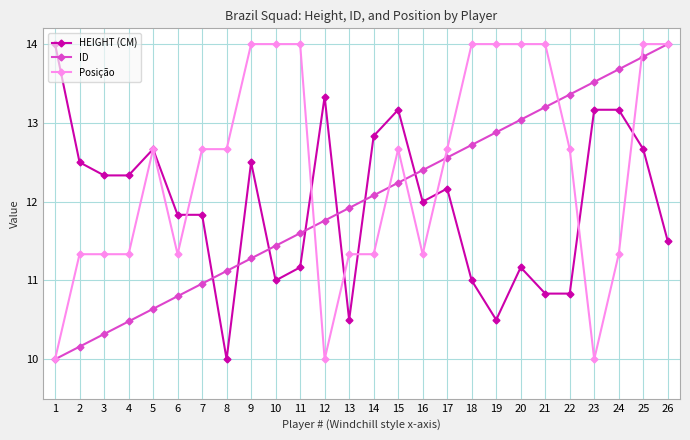

How many data points in Posição are above 12?

15